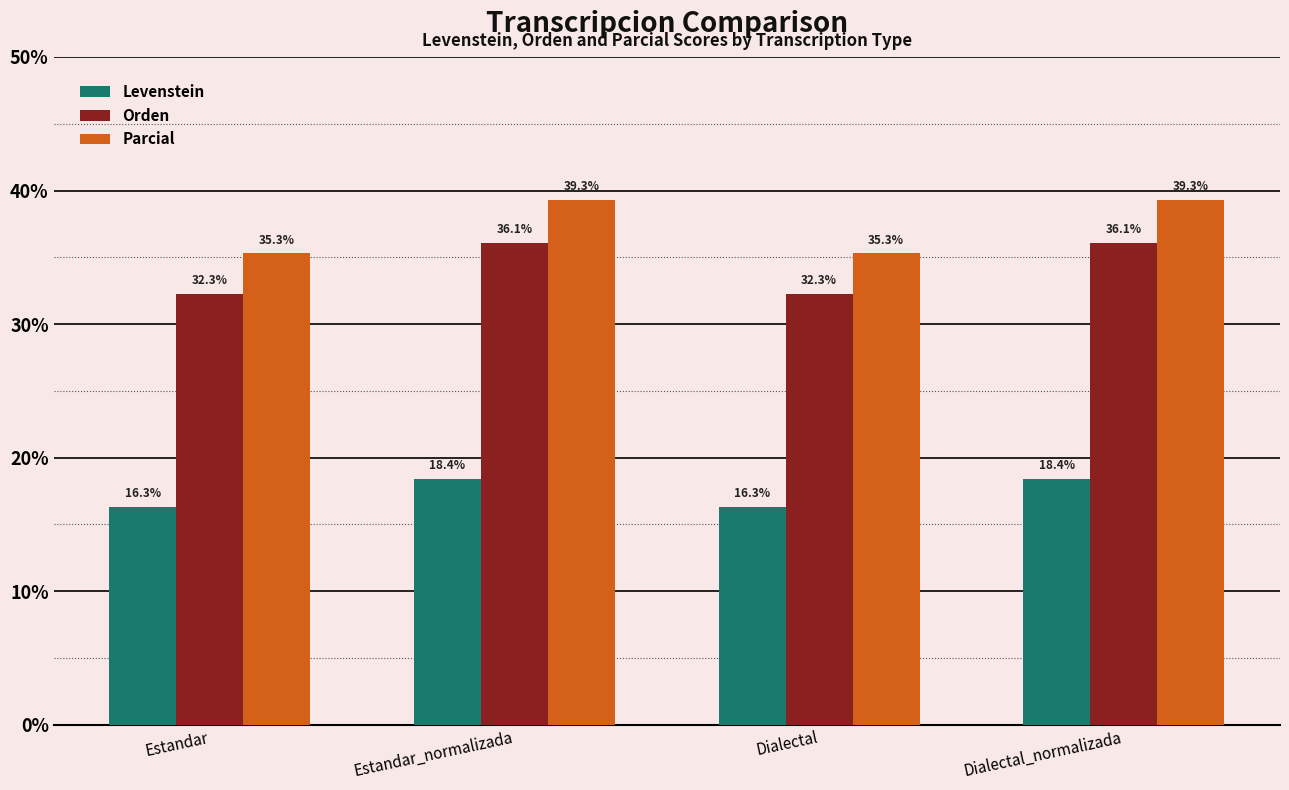

Which series has the largest range (max minus min)?

Parcial